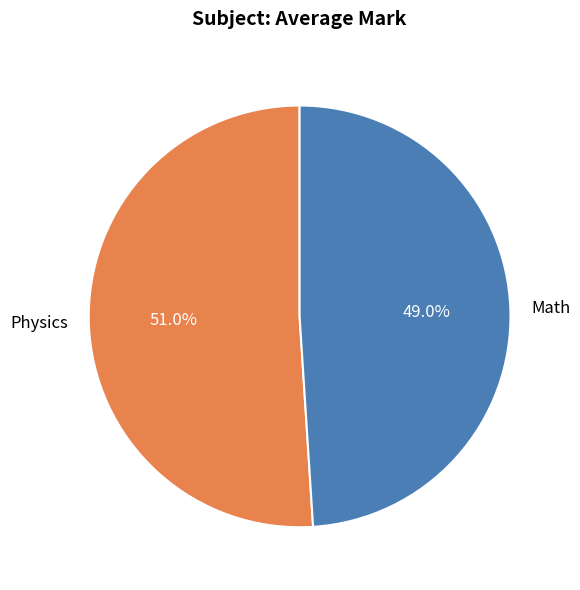

Which slice is the smallest?

Math